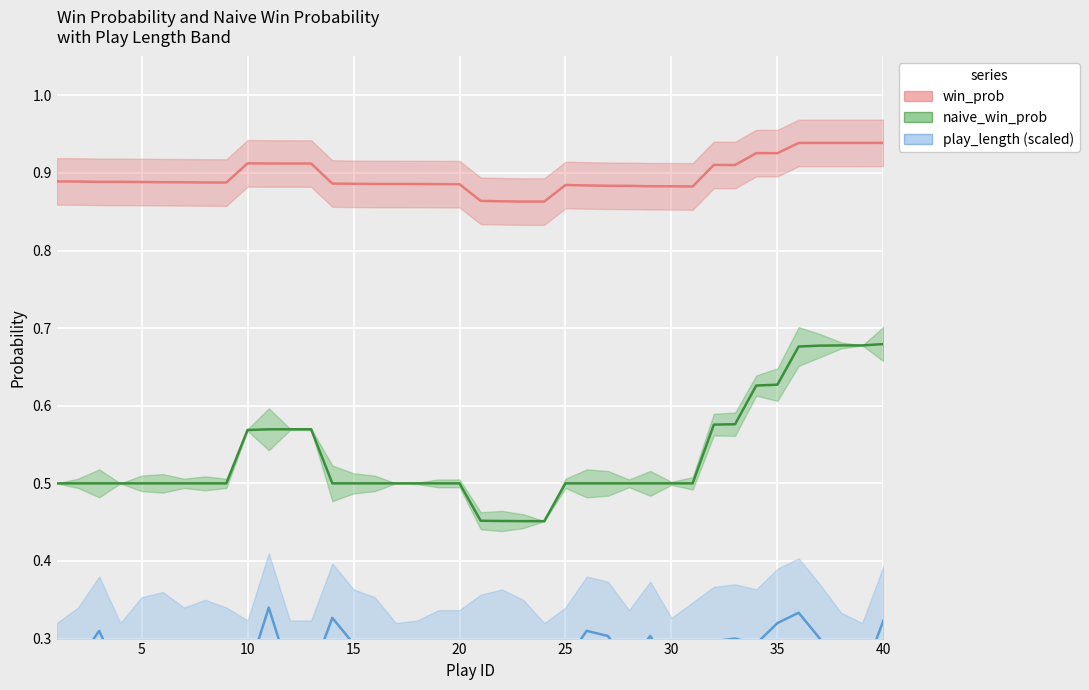

At which category does the chart reach its peak across all series?

40